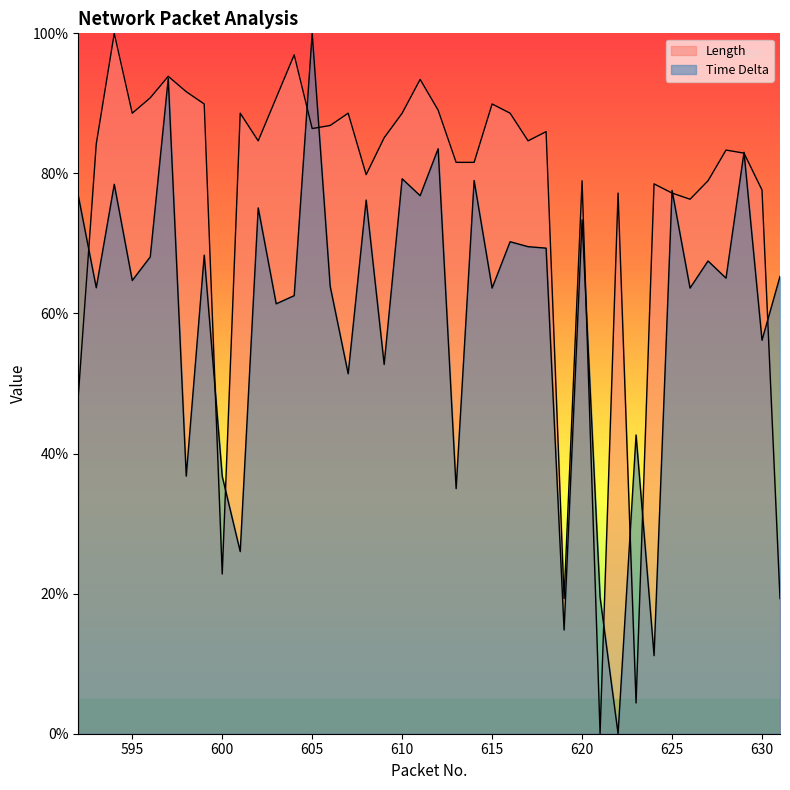

List the series in order of their overall mean, highest first.

Length, Time Delta